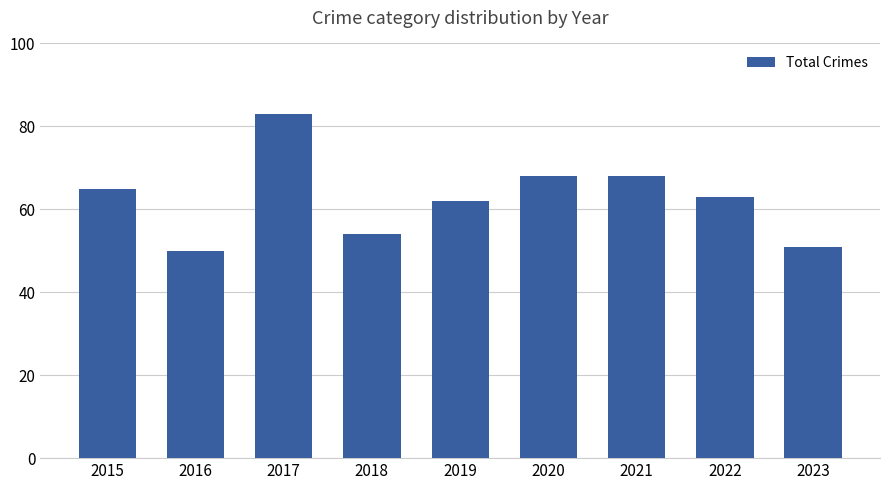

Does the chart contain stacked bars?

No